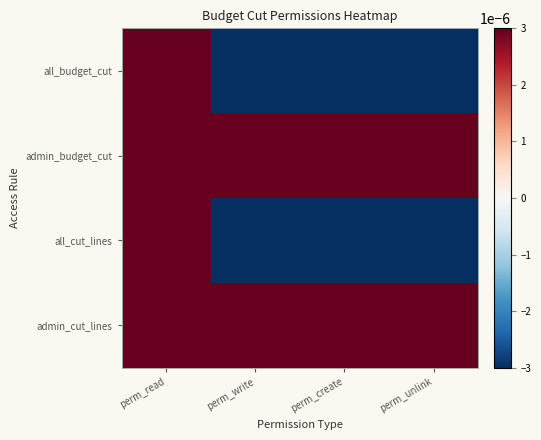

Which series changed the most between perm_create and perm_unlink?

all_budget_cut